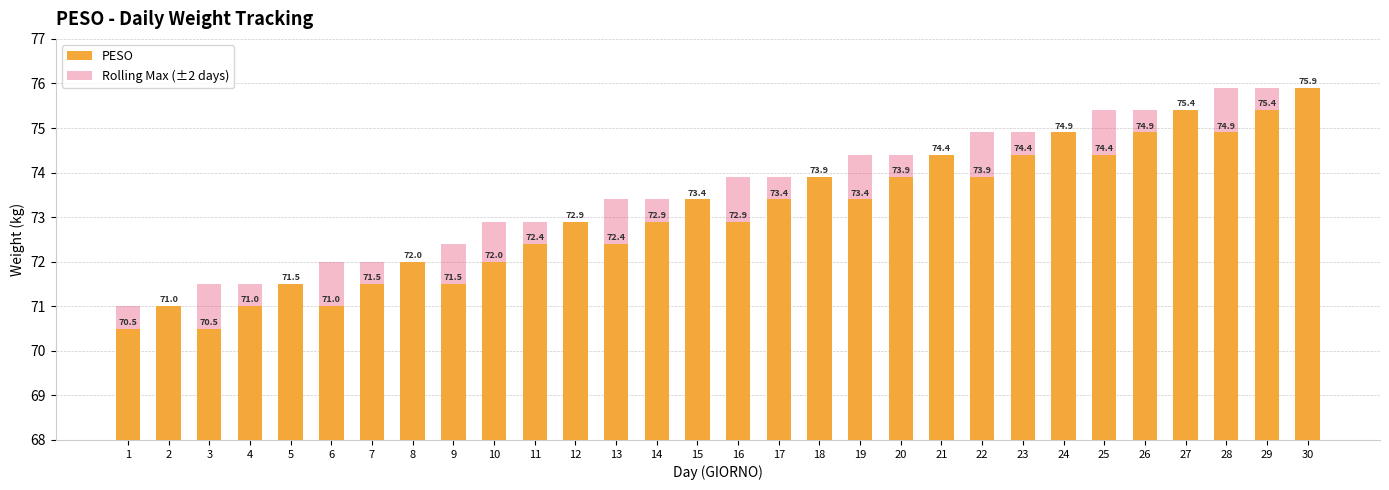

Reading left to right, transcribe all the data shown in this chart.

PESO: 1=70.5	2=71.0	3=70.5	4=71.0	5=71.5	6=71.0	7=71.5	8=72.0	9=71.5	10=72.0	11=72.4	12=72.9	13=72.4	14=72.9	15=73.4	16=72.9	17=73.4	18=73.9	19=73.4	20=73.9	21=74.4	22=73.9	23=74.4	24=74.9	25=74.4	26=74.9	27=75.4	28=74.9	29=75.4	30=75.9
Rolling Max (±2 days): 1=71.0	2=71.0	3=71.5	4=71.5	5=71.5	6=72.0	7=72.0	8=72.0	9=72.4	10=72.9	11=72.9	12=72.9	13=73.4	14=73.4	15=73.4	16=73.9	17=73.9	18=73.9	19=74.4	20=74.4	21=74.4	22=74.9	23=74.9	24=74.9	25=75.4	26=75.4	27=75.4	28=75.9	29=75.9	30=75.9